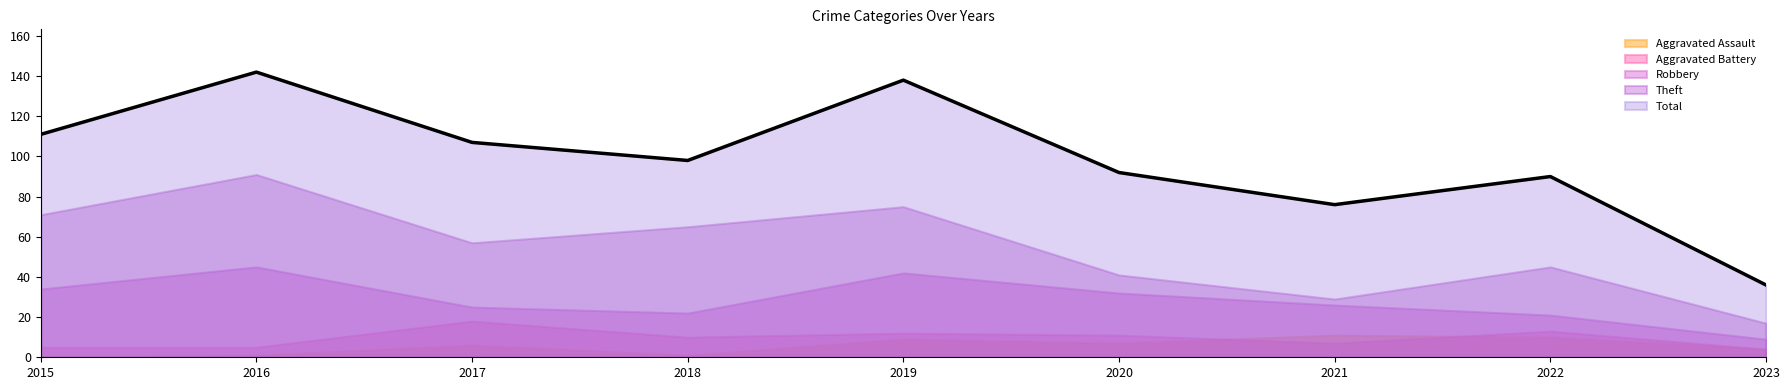

Does the chart display data point markers on the line(s)?

No